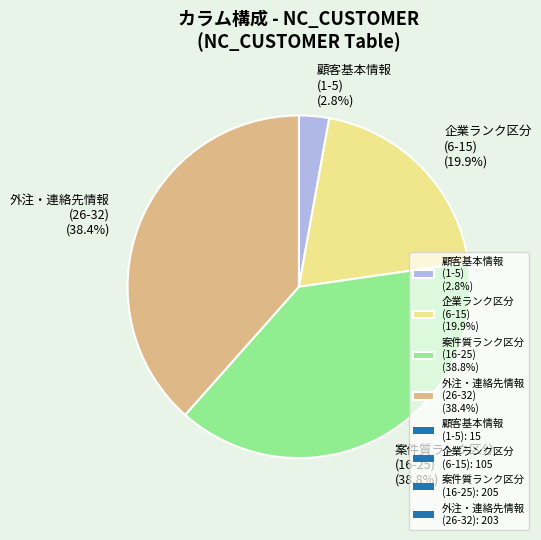

Does 案件質ランク区分 (16-25) (38.8%) represent more than half of the total?

No